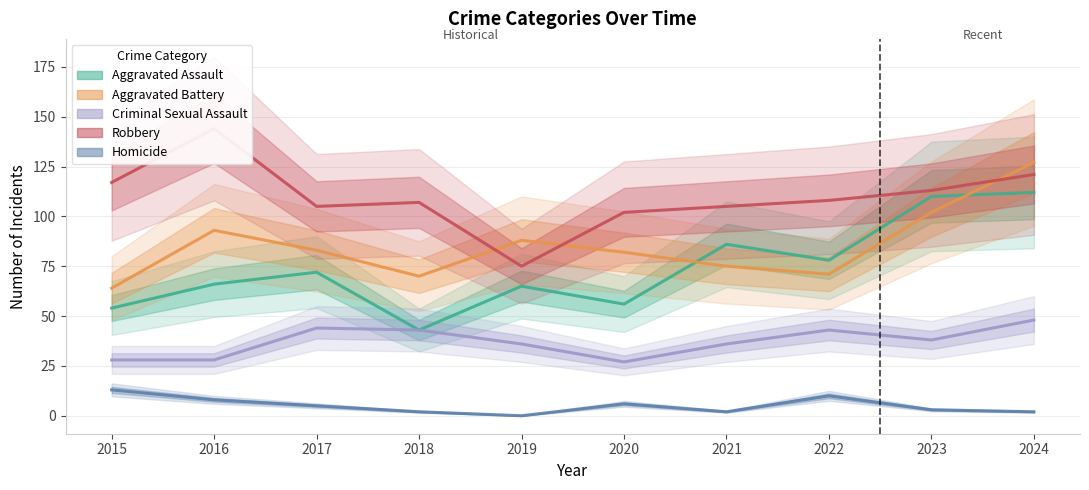

True or false: Criminal Sexual Assault and Aggravated Assault cross at least once.

False